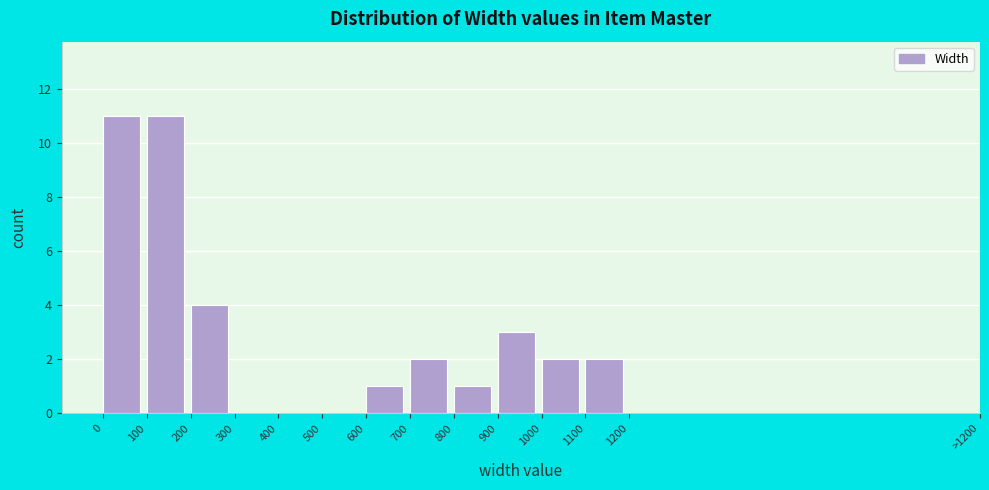

Reading left to right, extract all data points from this chart.

0=11	100=11	200=4	300=0	400=0	500=0	600=1	700=2	800=1	900=3	1000=2	1100=2	1200=0